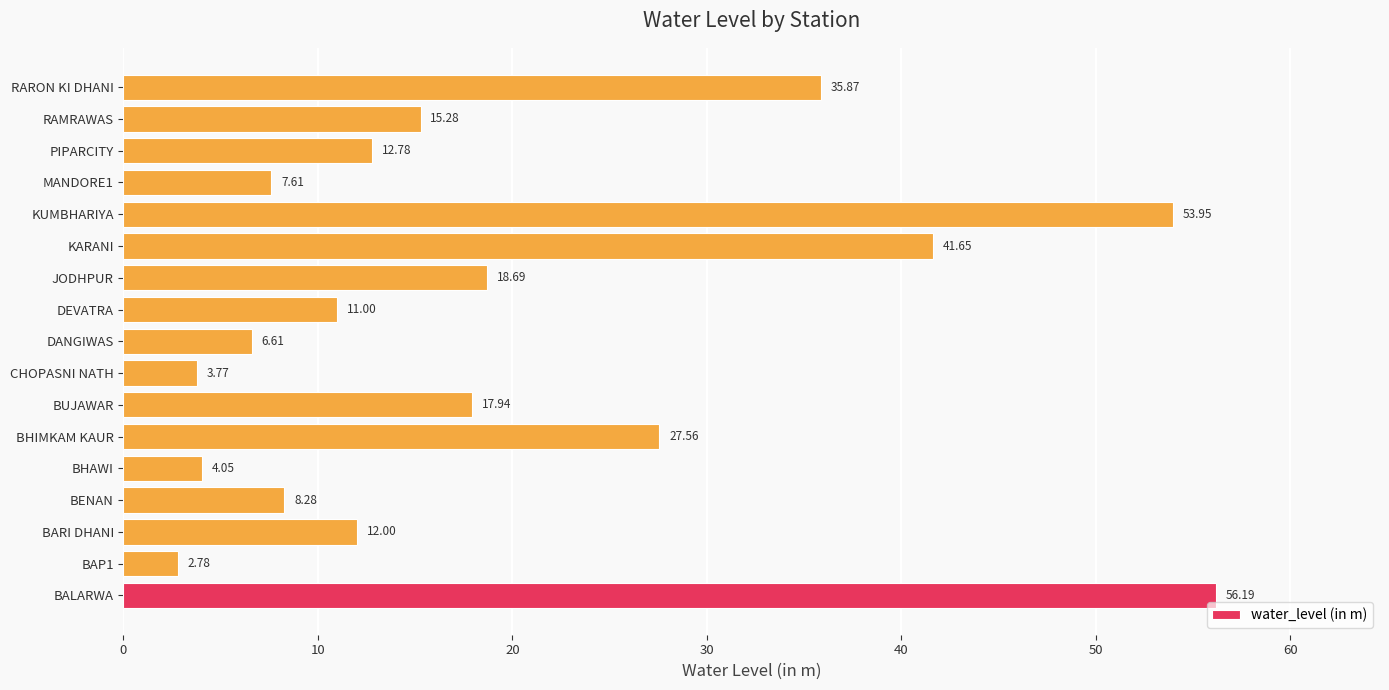

What is the average value?

19.8